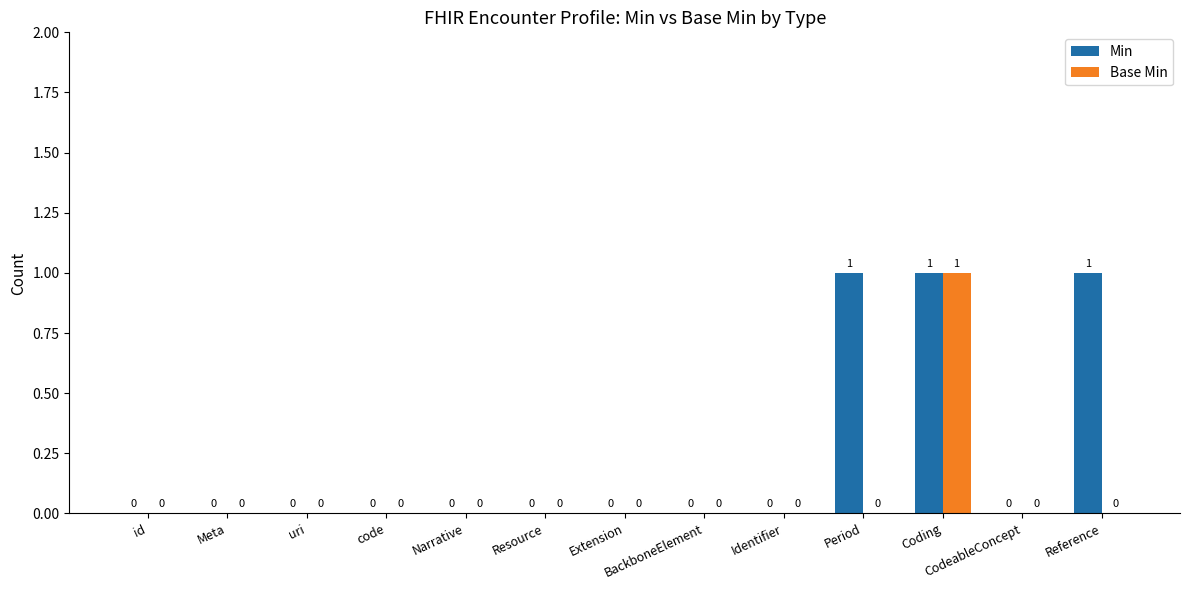

The value of Base Min at Narrative is -1. True or false?

False